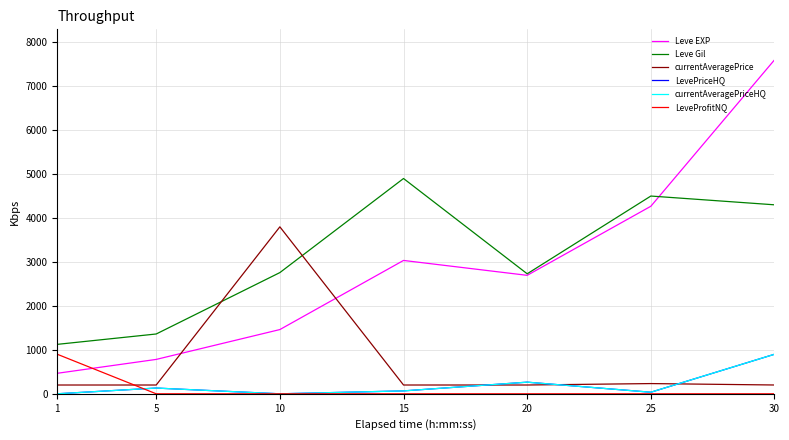

Which series changed the most between 10 and 20?

currentAveragePrice